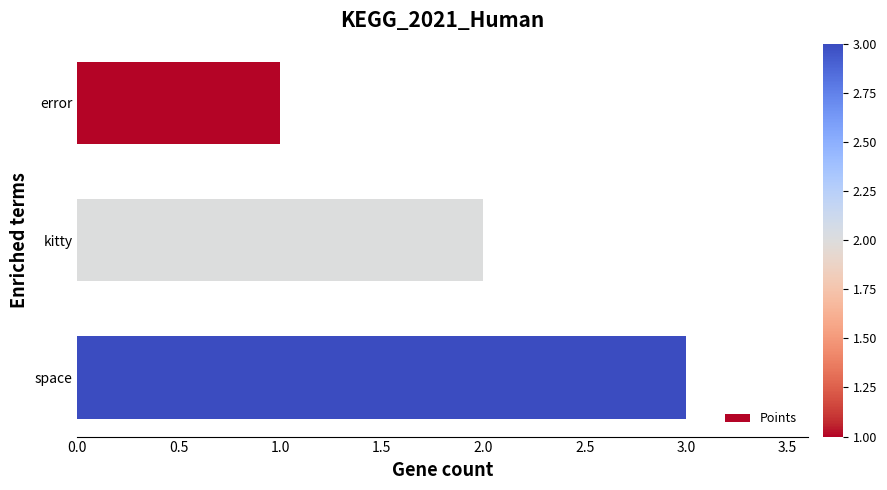

At which label is the value closest to 2?

kitty